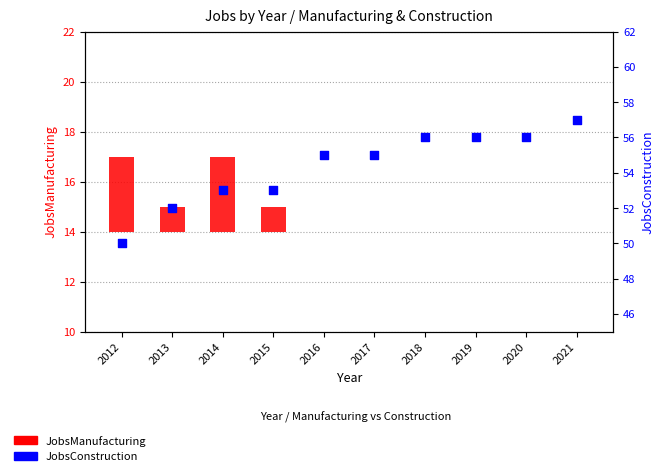

What is the ratio of the value at 2017 to the value at 2015?

1.0